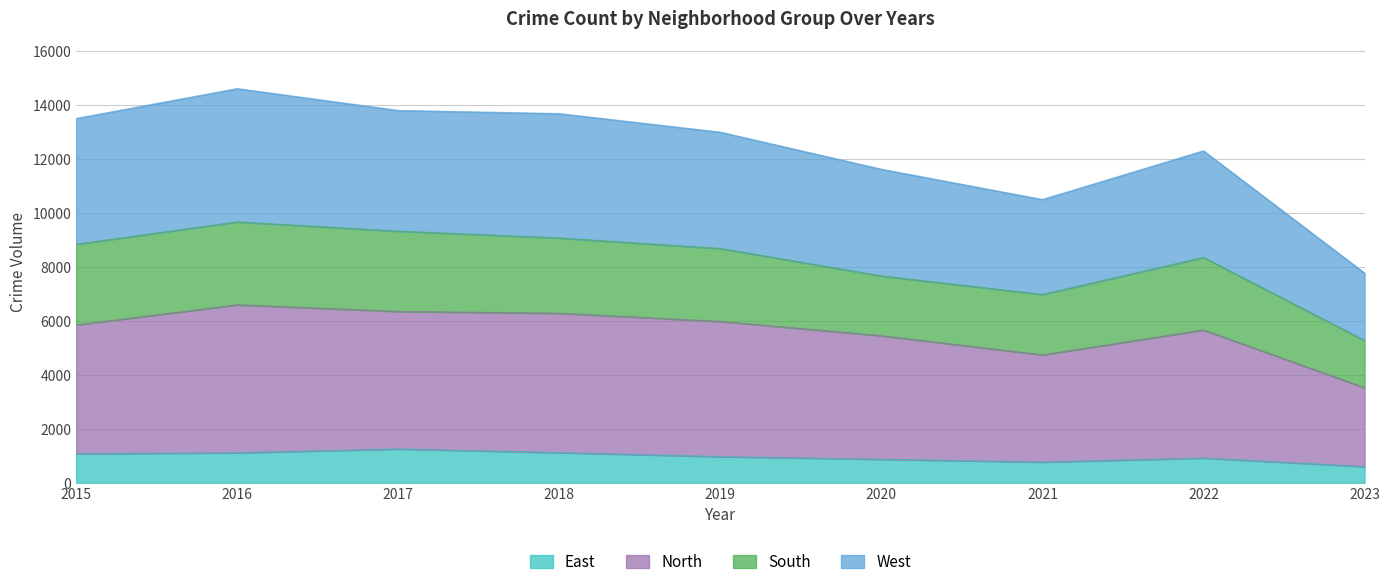

What are all the series names shown in the legend?

East, North, South, West